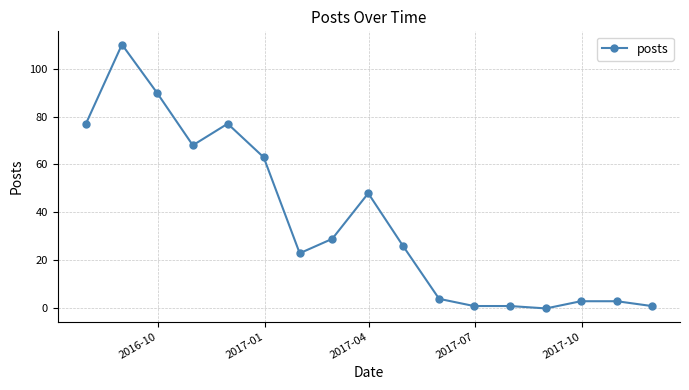

What is the maximum value shown in the chart?

110